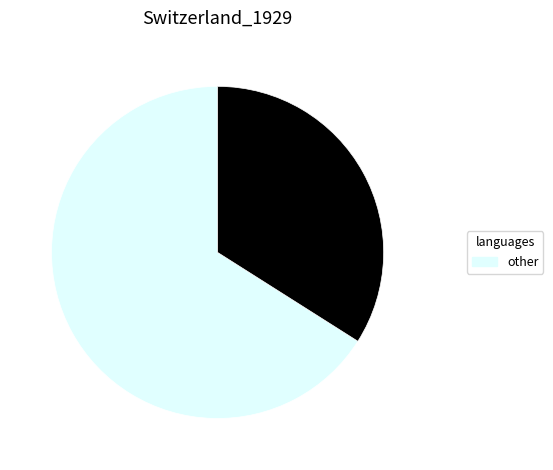

Does any single category account for the majority?

Yes